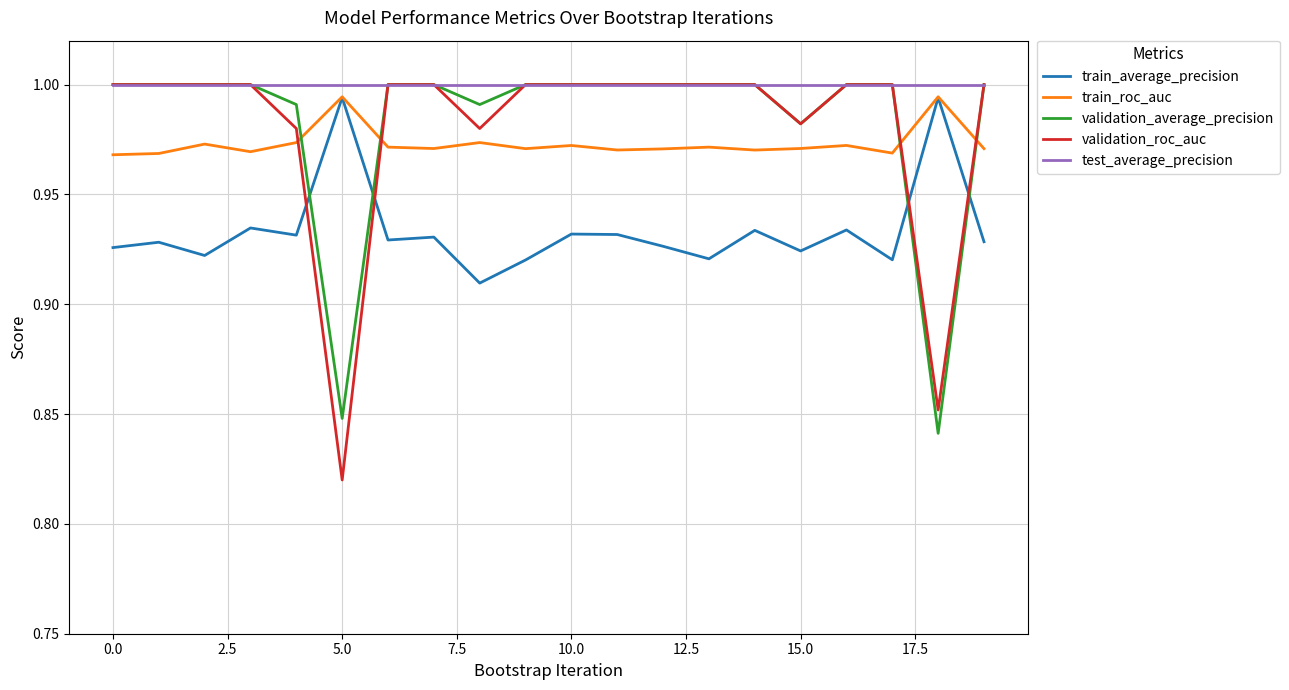

How many intersections are there between train_roc_auc and validation_roc_auc?

4